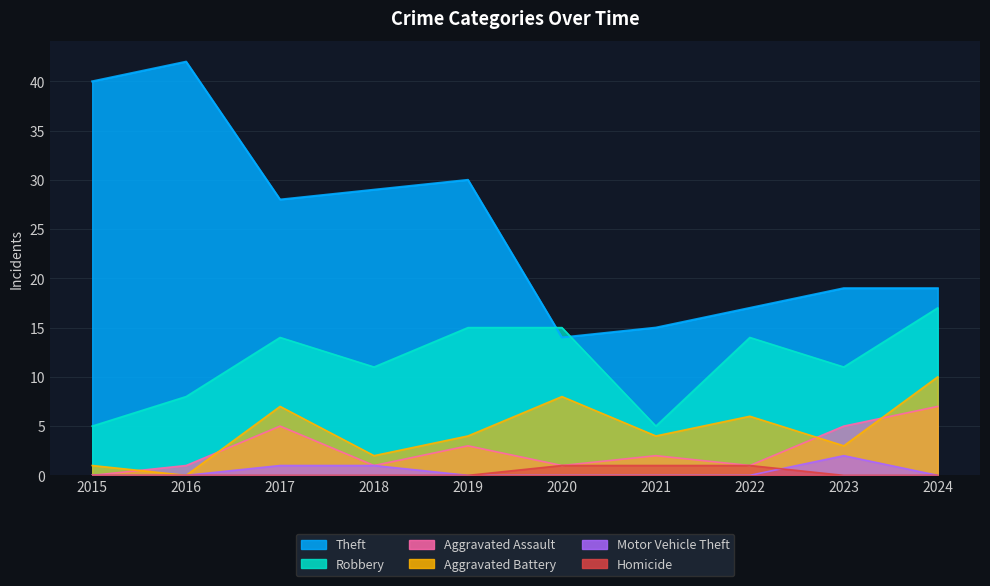

Rank the categories by Motor Vehicle Theft value from lowest to highest.

2015, 2016, 2019, 2020, 2021, 2022, 2024, 2017, 2018, 2023